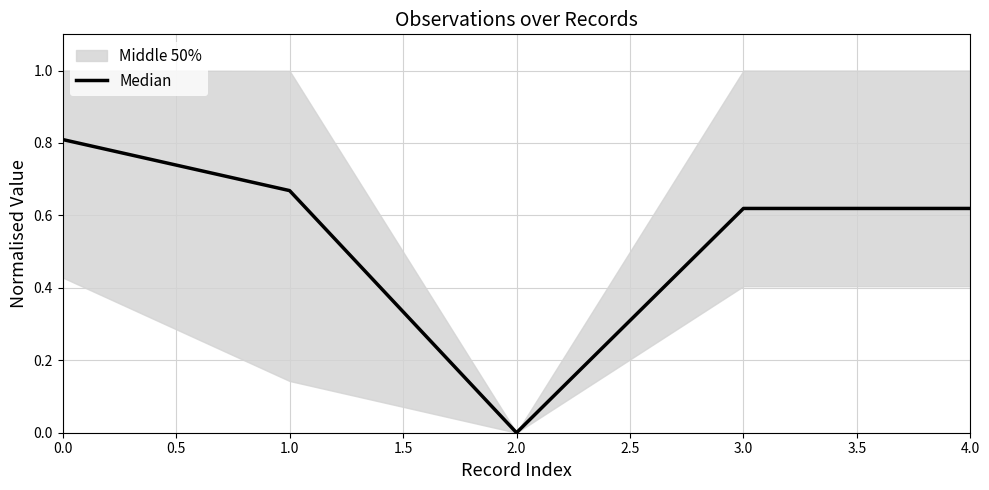

What is the maximum value for Median?

0.8